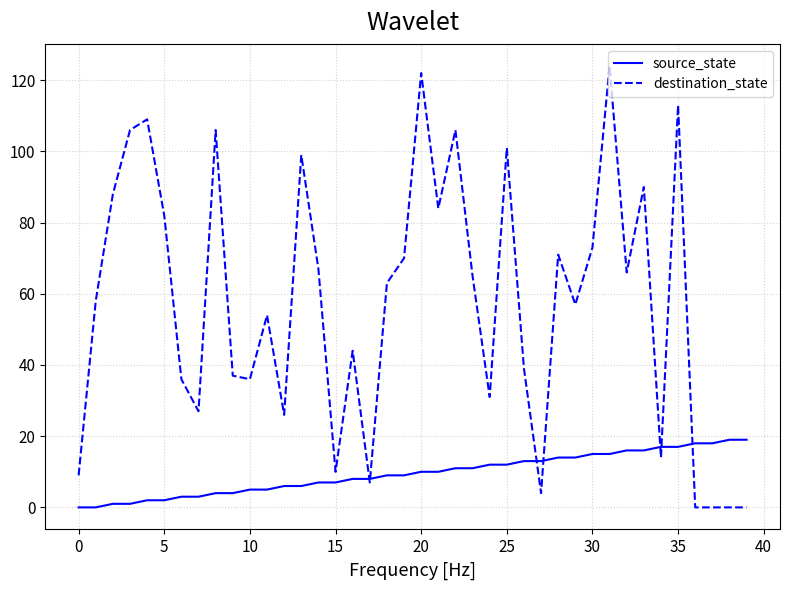

Which series has the largest total across all categories?

destination_state